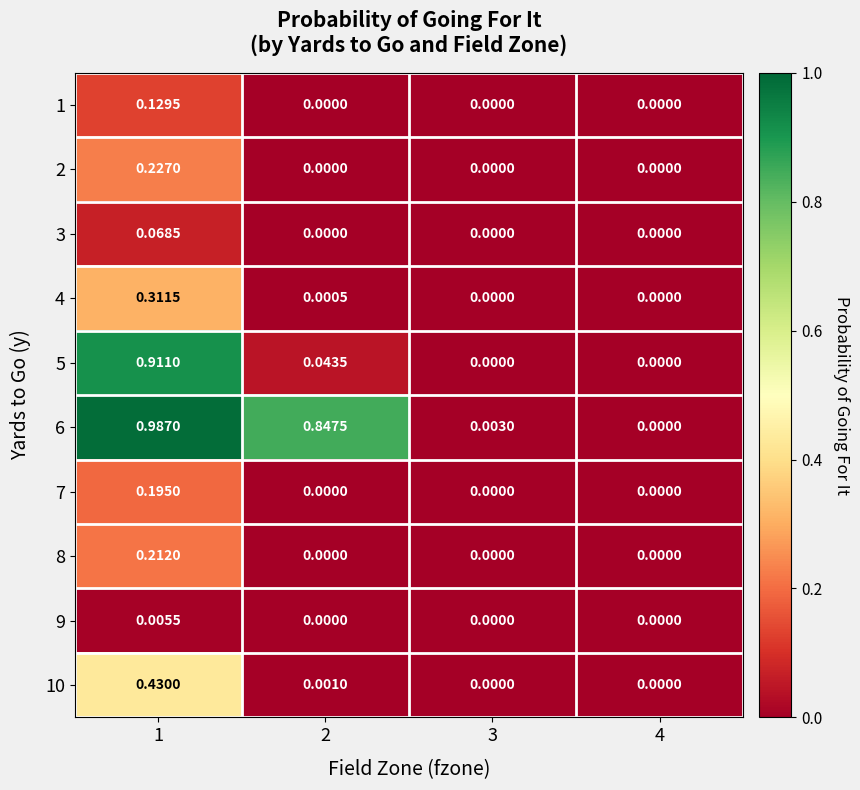

Is the value of 7 at 1 greater than the value of 3 at 3?

Yes